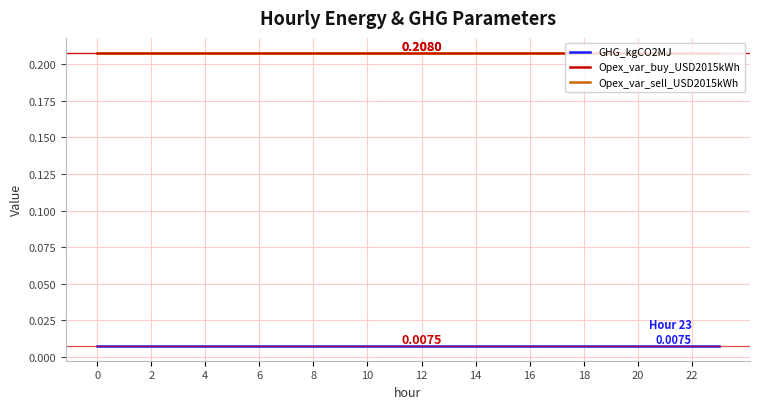

What is the maximum value for Opex_var_sell_USD2015kWh?

0.2